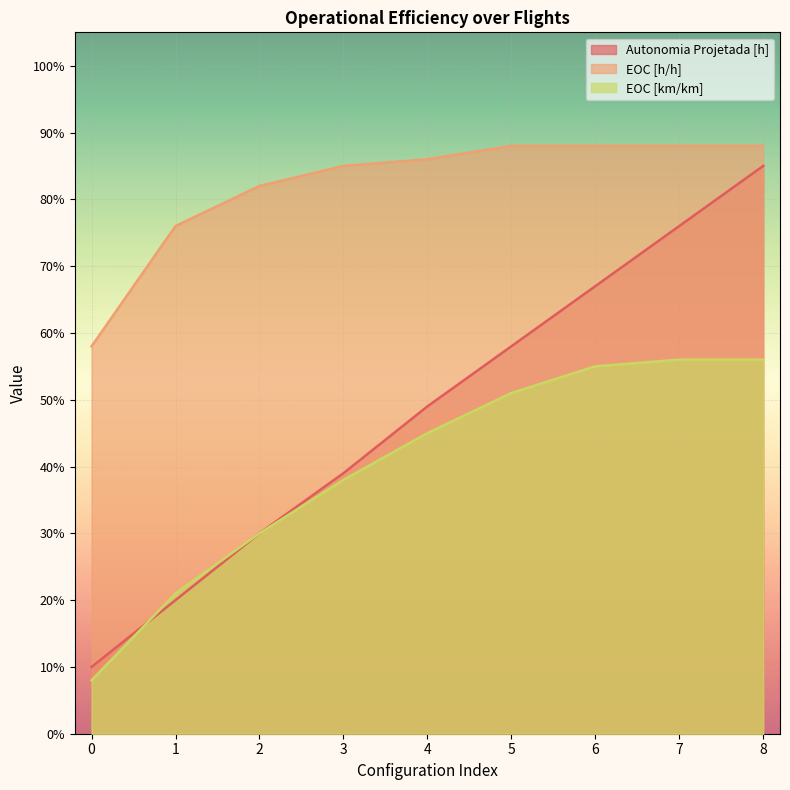

Between 3 and 2, which is larger?

3